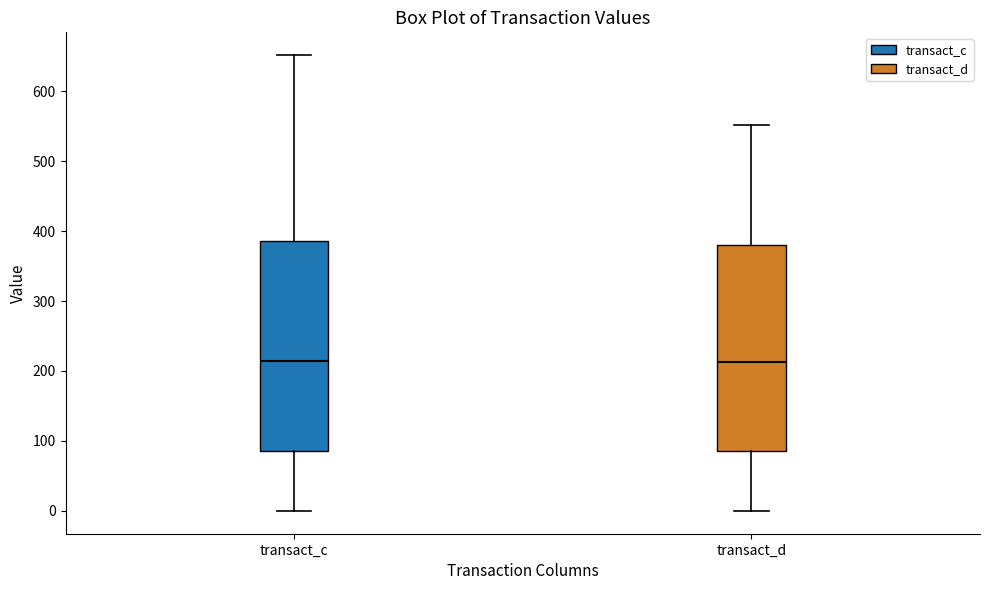

Reading left to right, read every box against the y-axis: the position of its median line, the range the box covers, and the ends of its whiskers. The values are not printed on the chart, so give them approximately, as read against the axis.

transact_c: median 210, box 90 to 390, whiskers 0 to 650
transact_d: median 210, box 90 to 380, whiskers 0 to 550